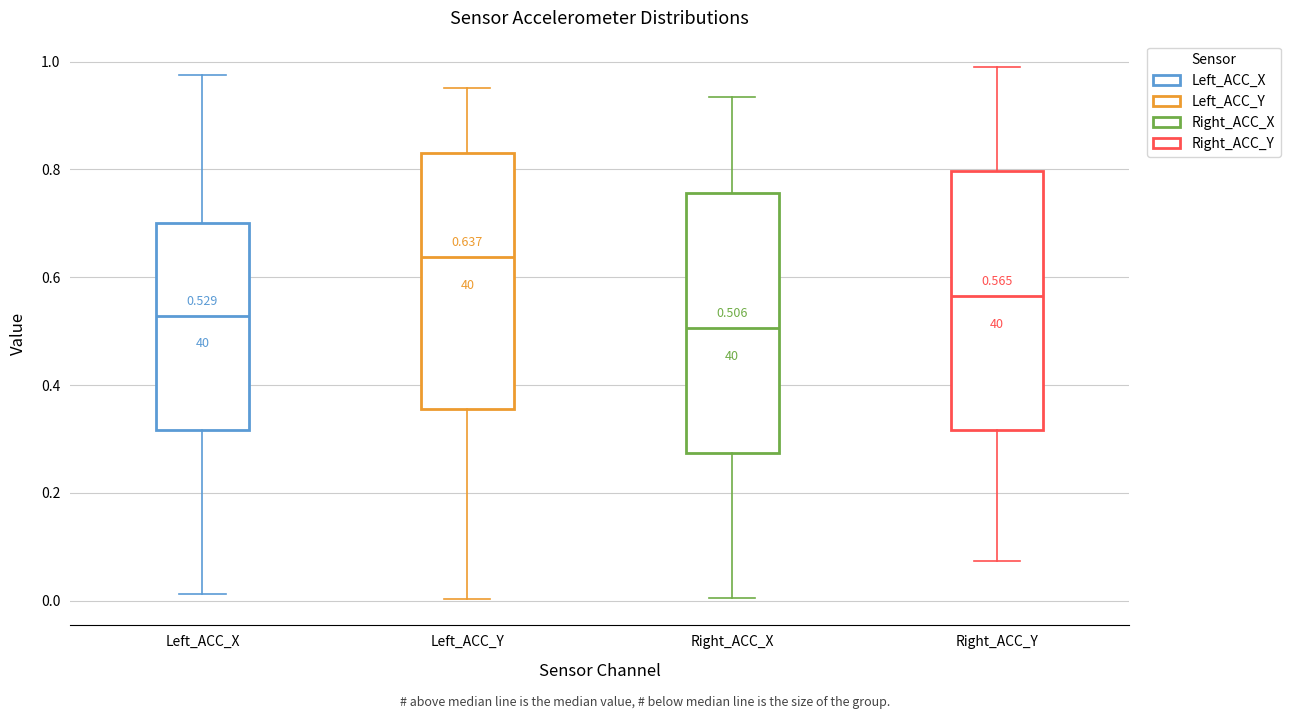

Which box's median line is the lowest?

Right_ACC_X